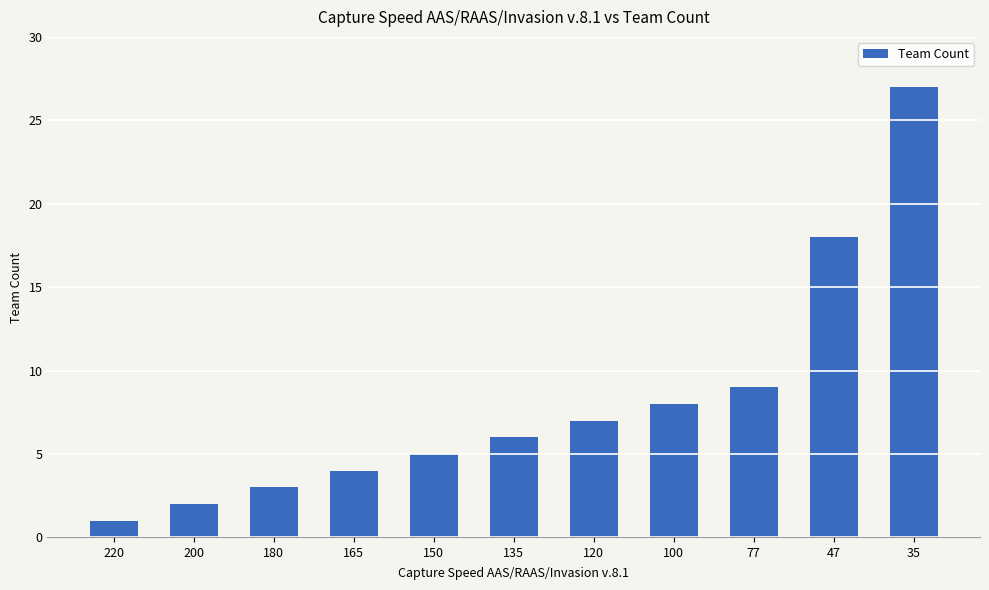

Reading left to right, what are all the values shown in this chart?

1	2	3	4	5	6	7	8	9	18	27